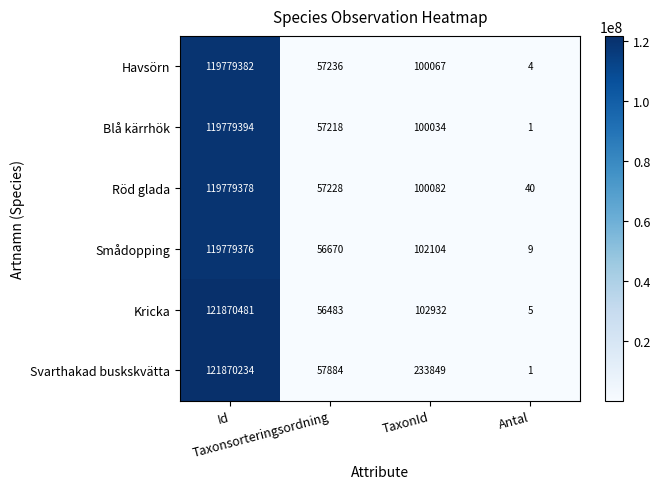

At TaxonId, list the series in order from smallest to largest.

Blå kärrhök, Havsörn, Röd glada, Smådopping, Kricka, Svarthakad buskskvätta